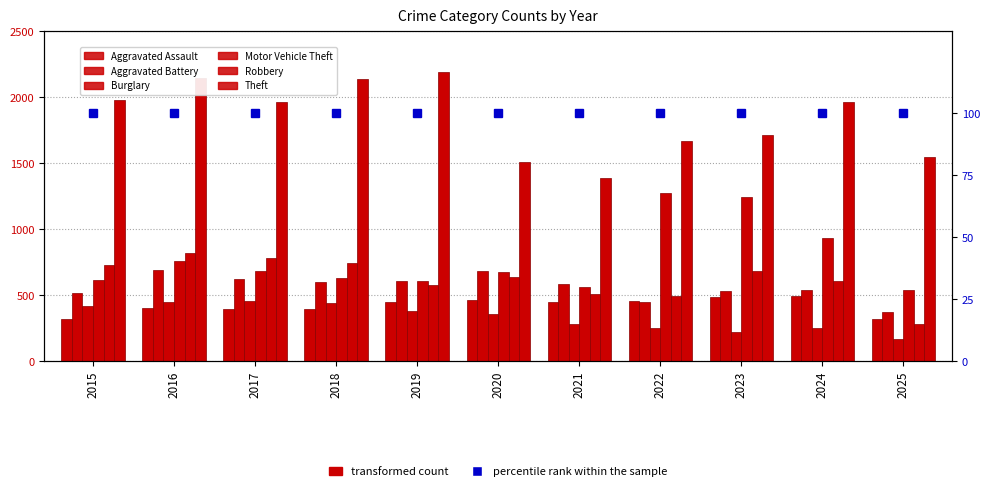

How many distinct data groups are displayed?

6